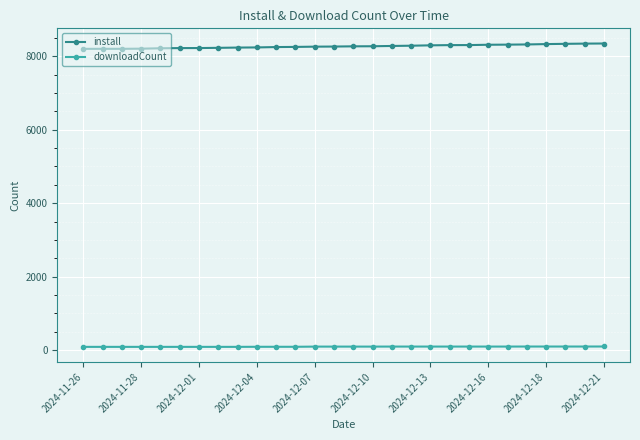

True or false: install and downloadCount intersect in this chart.

False